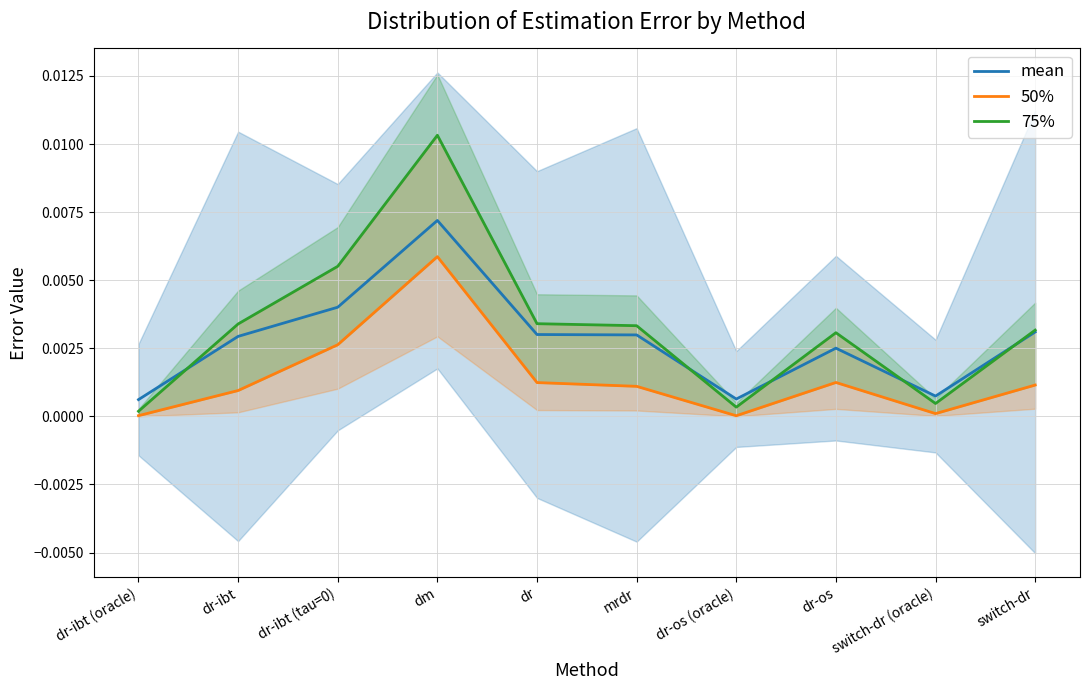

Where is the first local maximum for 75%?

dm